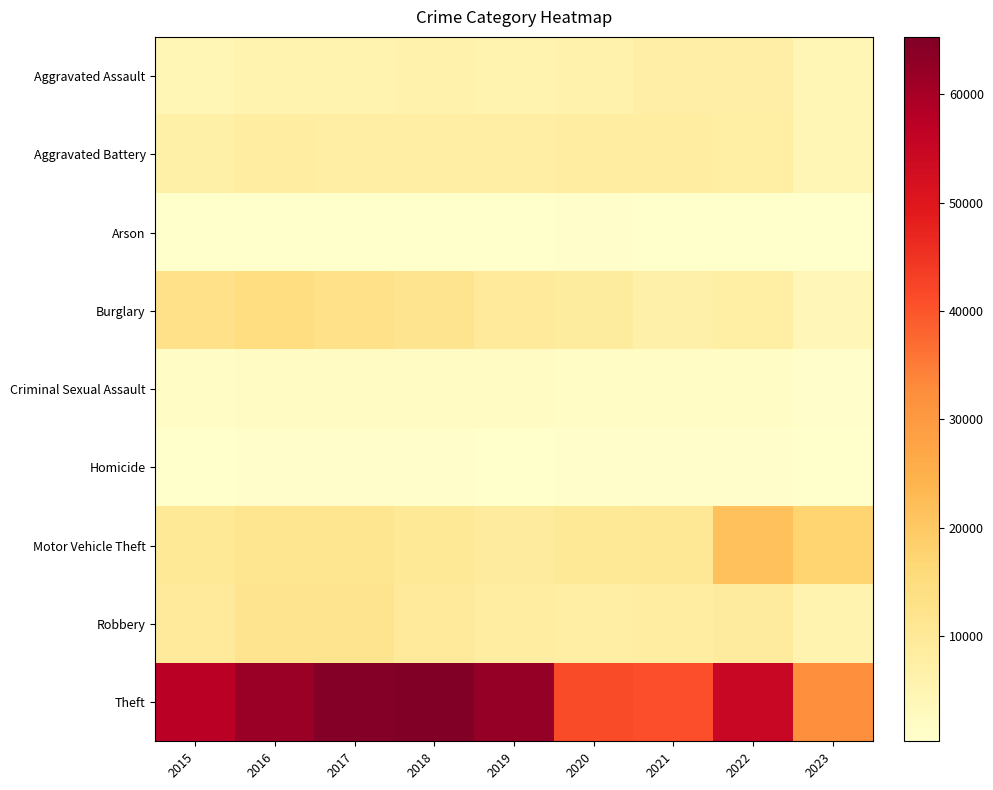

List the series in order of their peak value, lowest first.

Arson, Homicide, Criminal Sexual Assault, Aggravated Assault, Aggravated Battery, Robbery, Burglary, Motor Vehicle Theft, Theft